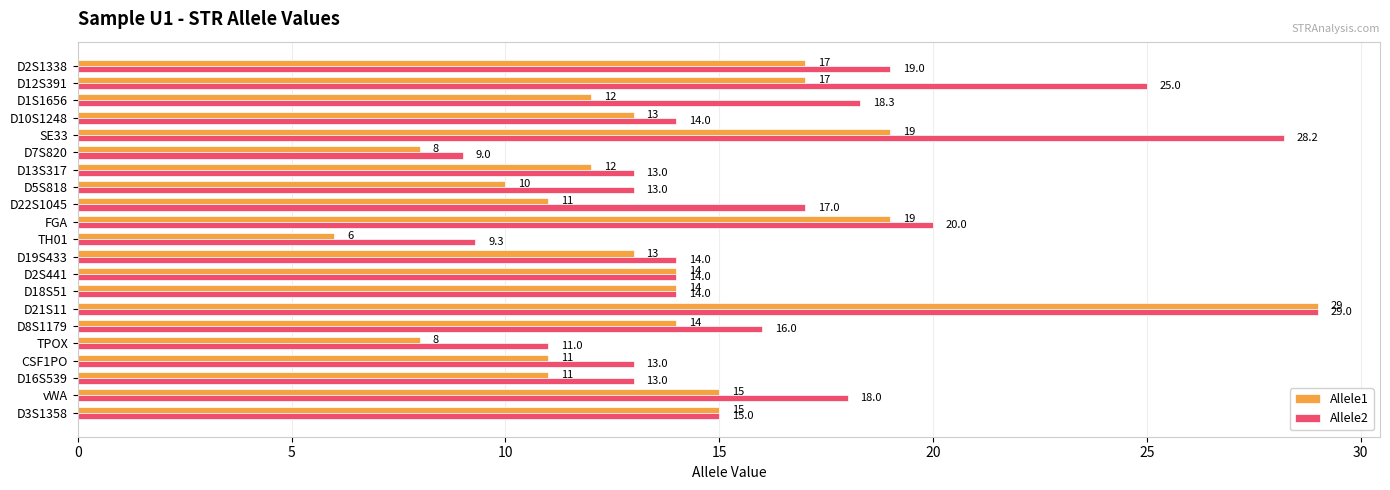

At D1S1656, list the series in order from largest to smallest.

Allele2, Allele1